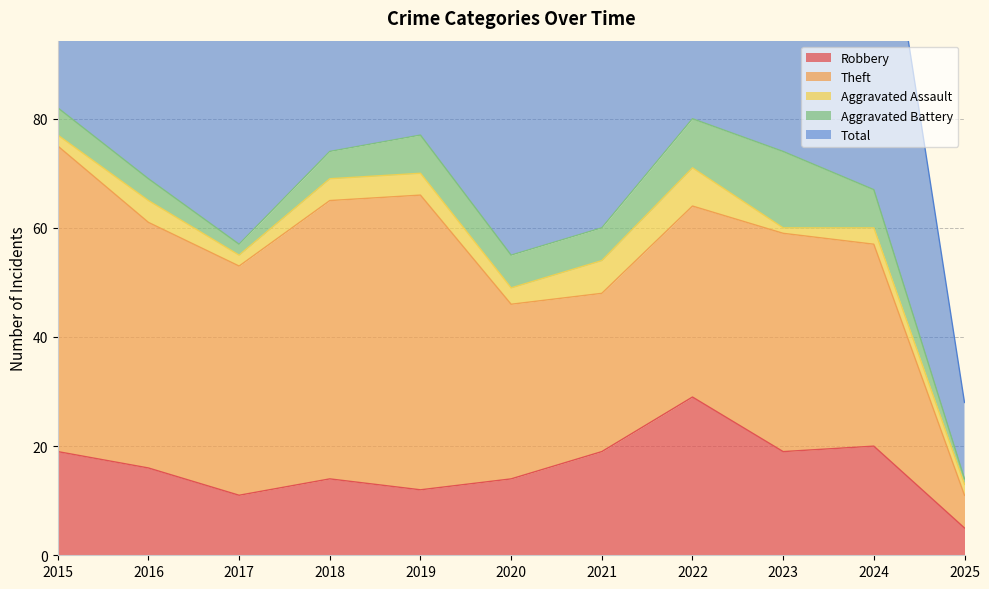

At which category does the chart reach its peak across all series?

2015